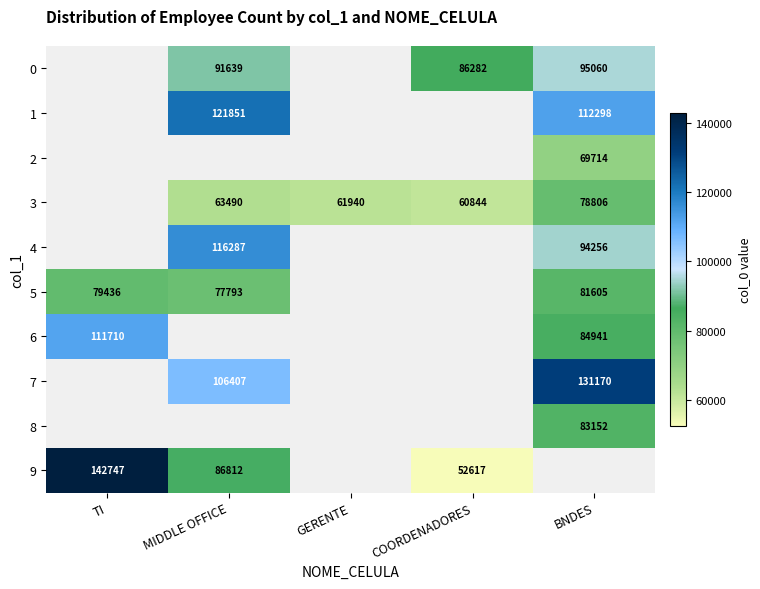

The 7 series shows 131170 at BNDES. True or false?

True